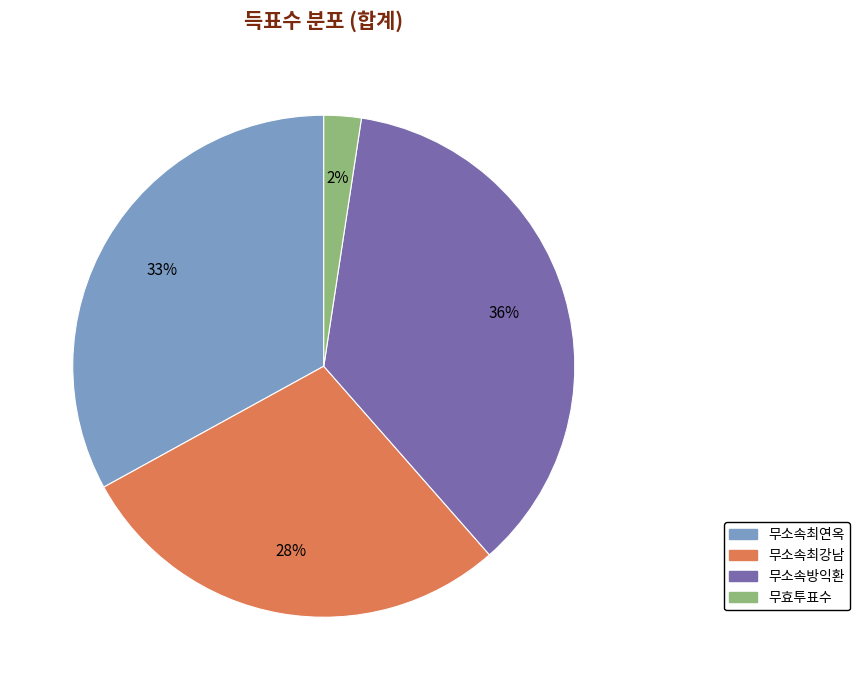

To the nearest percent, what is the average slice percentage?

25%